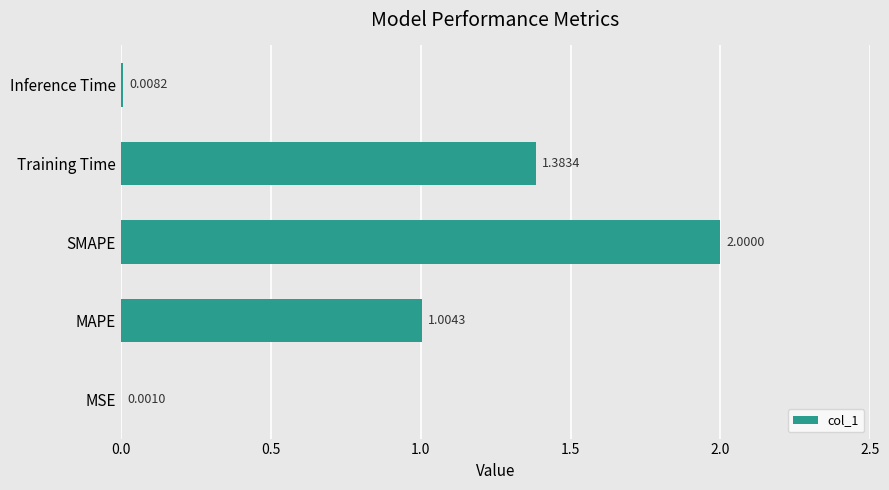

What is the sum of the values at MAPE and Inference Time?

1.0